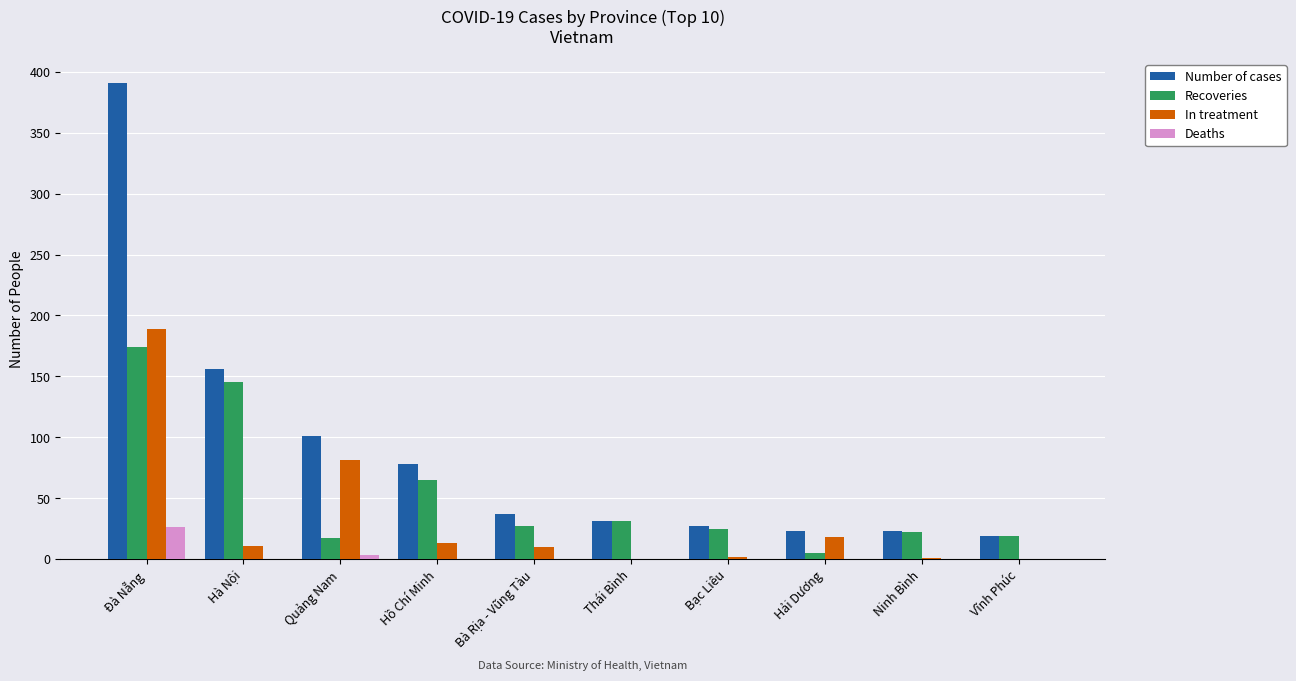

Between Hồ Chí Minh and Vĩnh Phúc, which series saw the biggest shift?

Number of cases